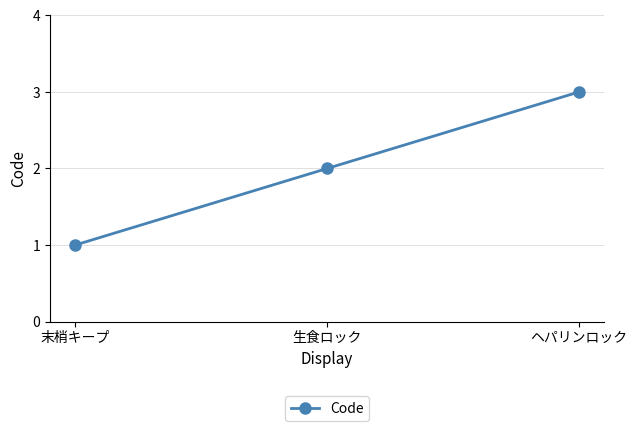

What is the difference between the maximum and minimum values?

2